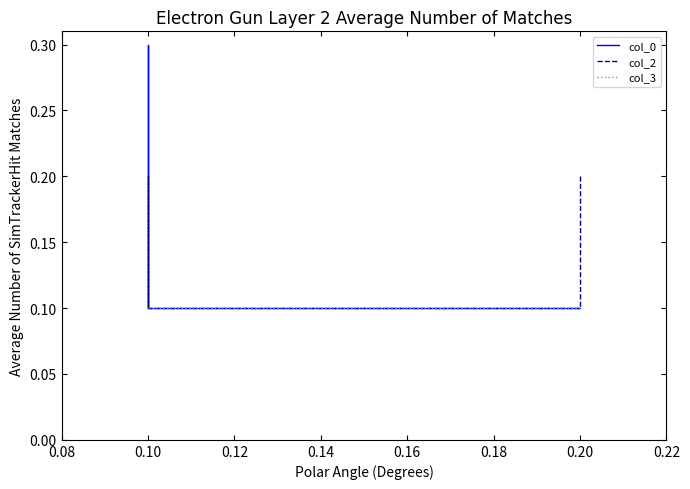

What is the value of the col_0 point at the 2nd from the left?

0.1